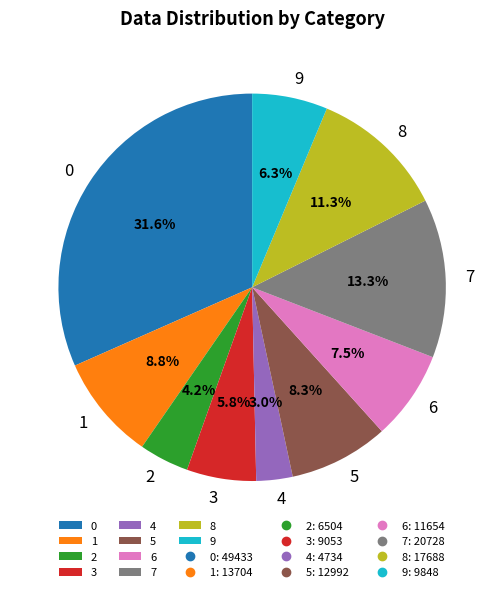

Is 9 the majority of the pie?

No